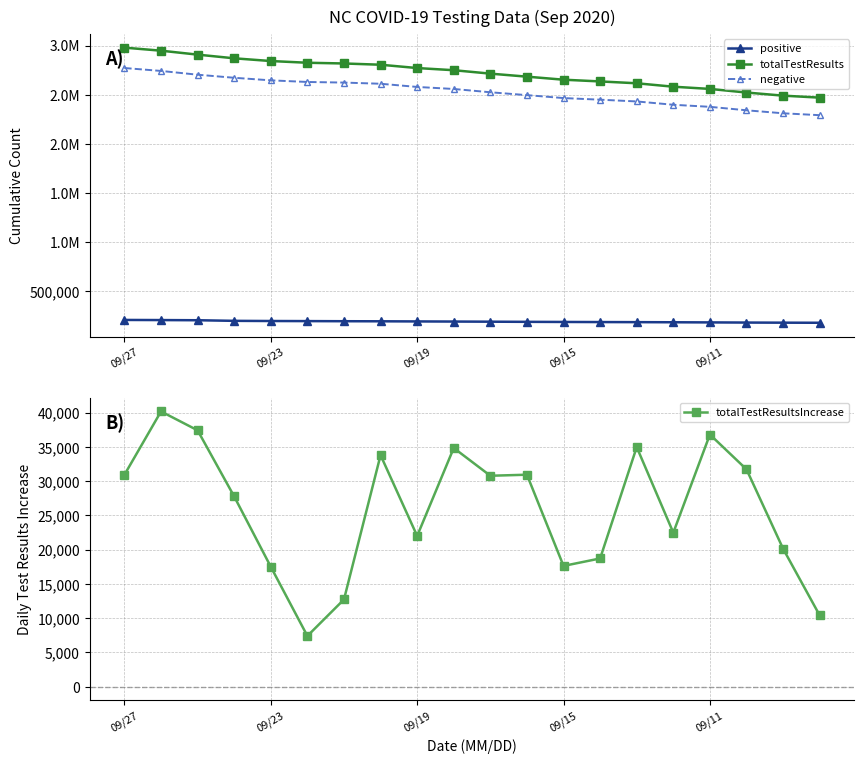

What is the minimum value for totalTestResultsIncrease?

7390